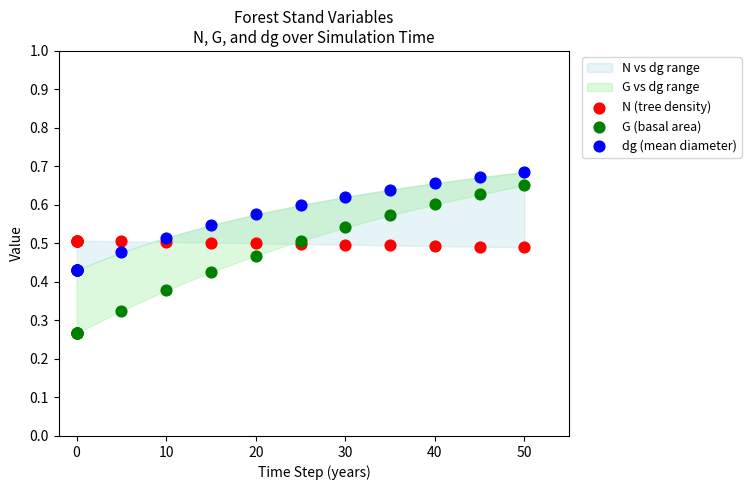

Which series has the largest Y range (max minus min)?

G (basal area)